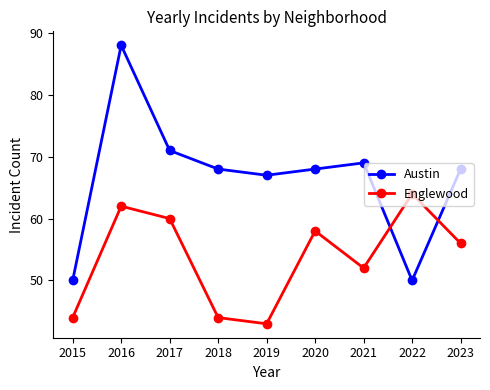

True or false: Englewood has more than 0 points higher than both neighbors.

True